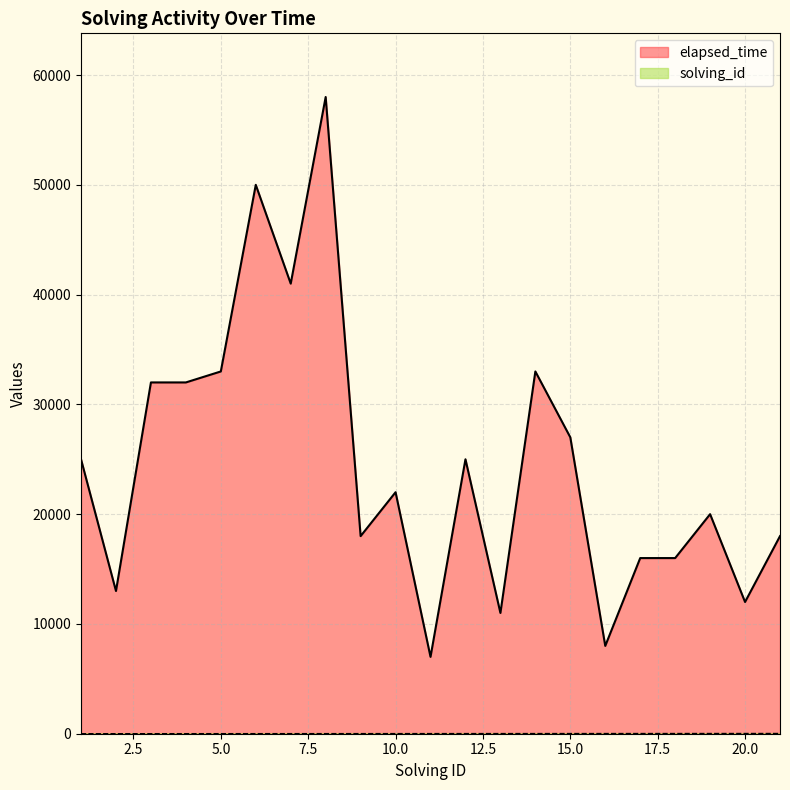

True or false: elapsed_time and solving_id intersect in this chart.

False